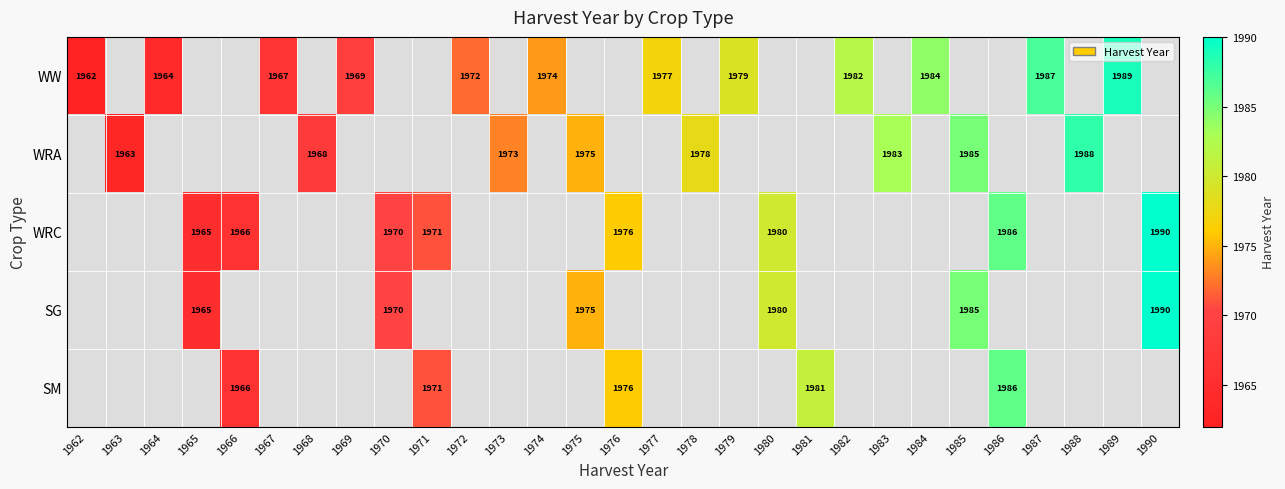

The SM series shows 1971 at 1971. True or false?

True